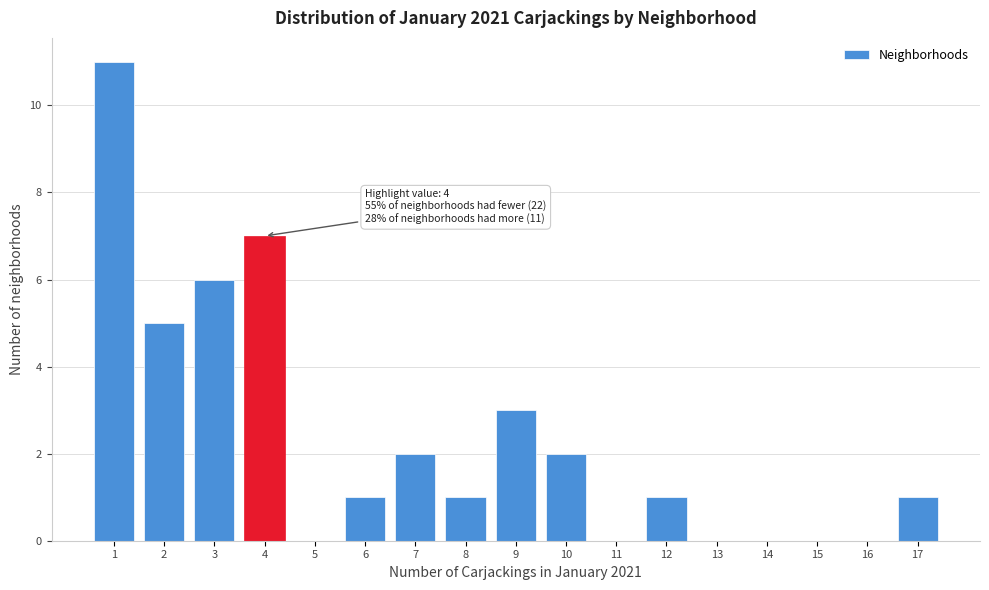

Reading right to left, extract all data points from this chart.

17=1	16=0	15=0	14=0	13=0	12=1	11=0	10=2	9=3	8=1	7=2	6=1	5=0	4=7	3=6	2=5	1=11